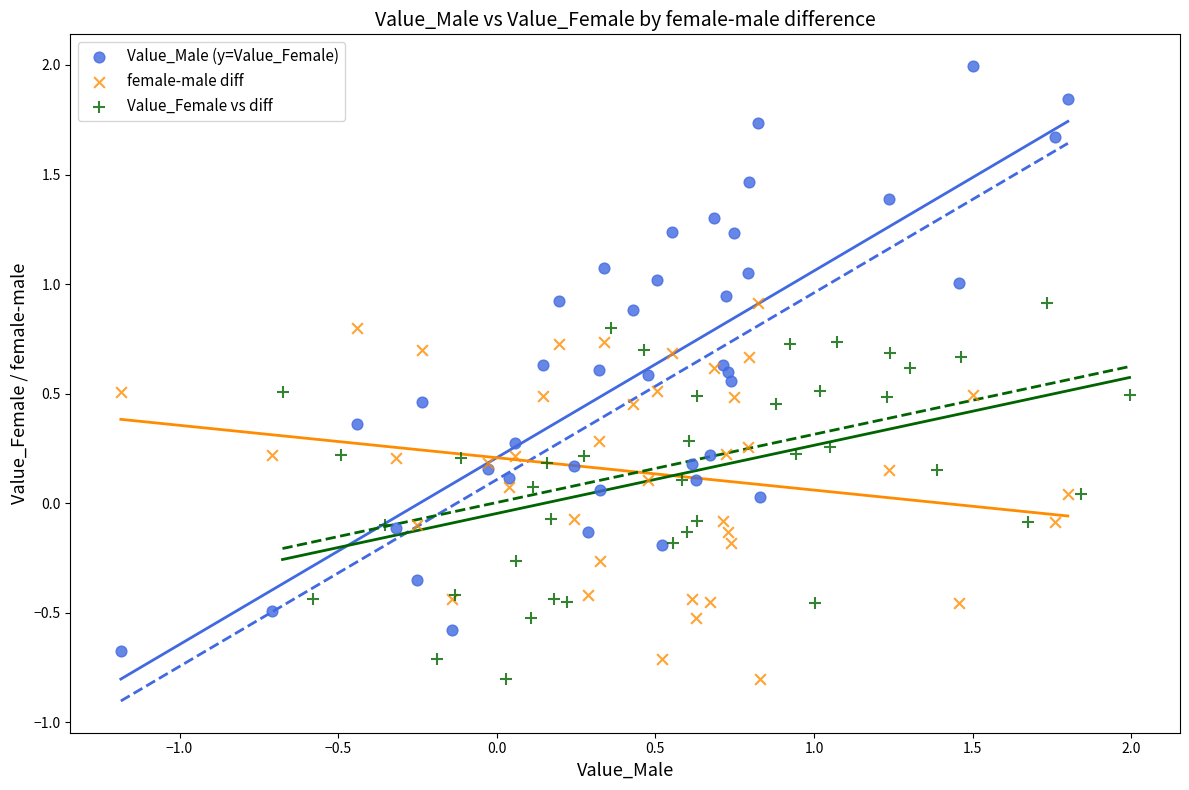

Which series has the widest spread of Y values?

Value_Male (y=Value_Female)